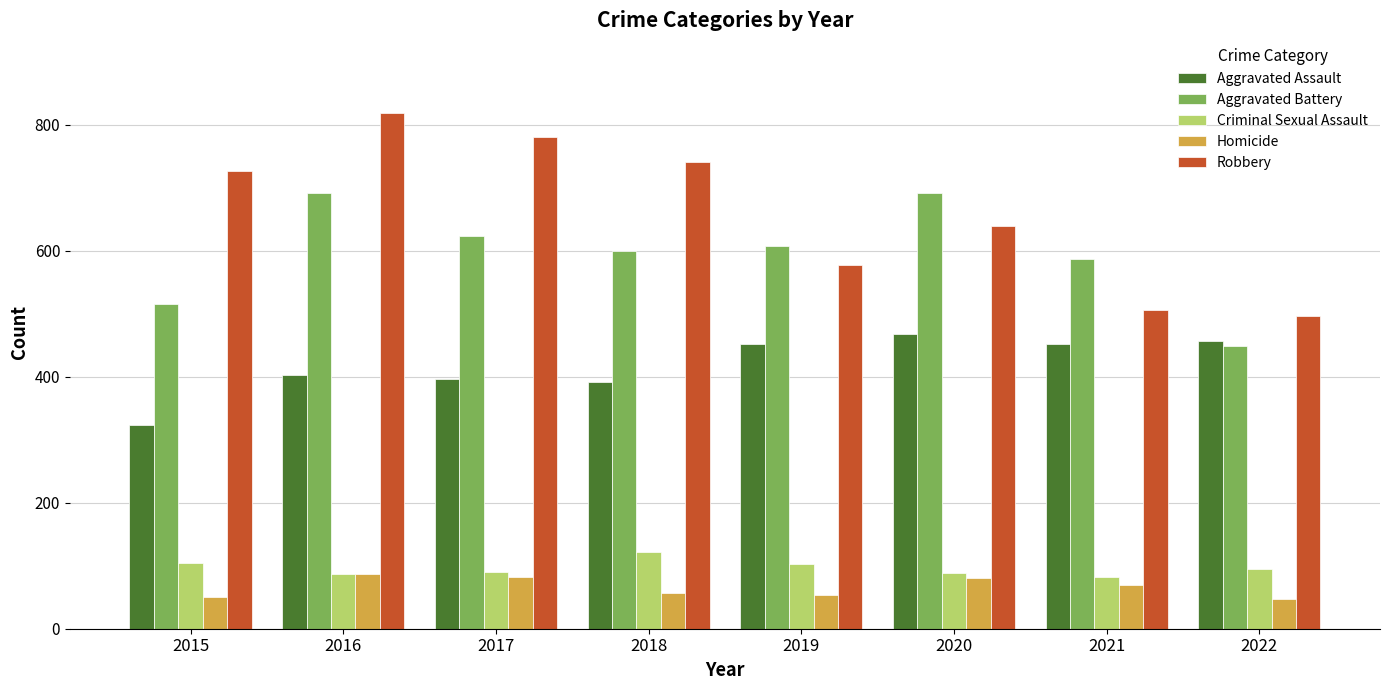

How many groups of bars are there?

8